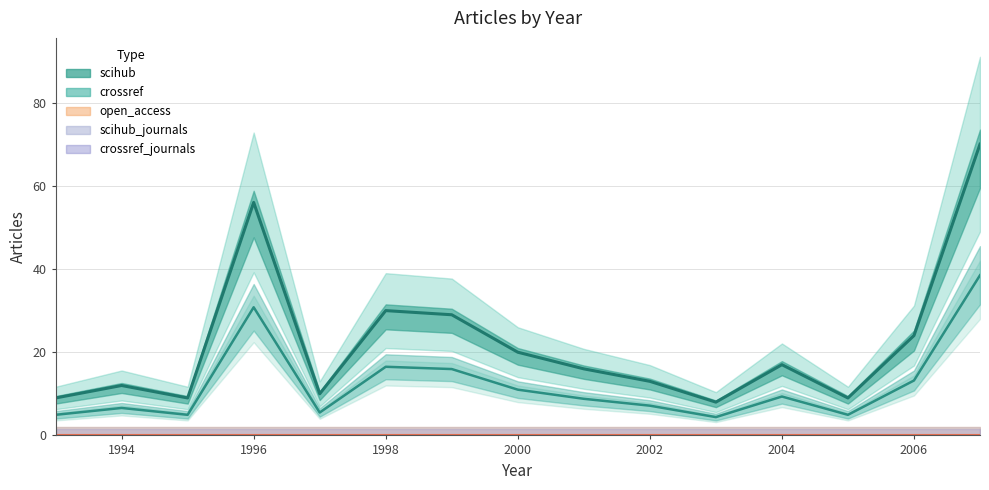

What are all the series names shown in the legend?

scihub, crossref, open_access, scihub_journals, crossref_journals